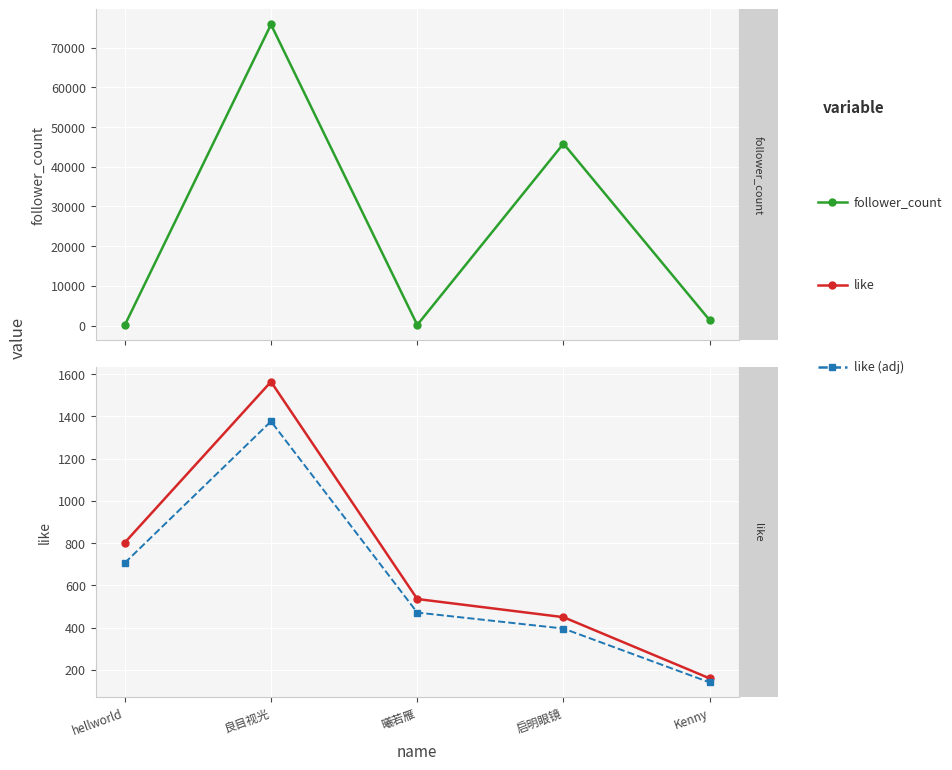

What is the label of the 2nd point from the left?

良目视光